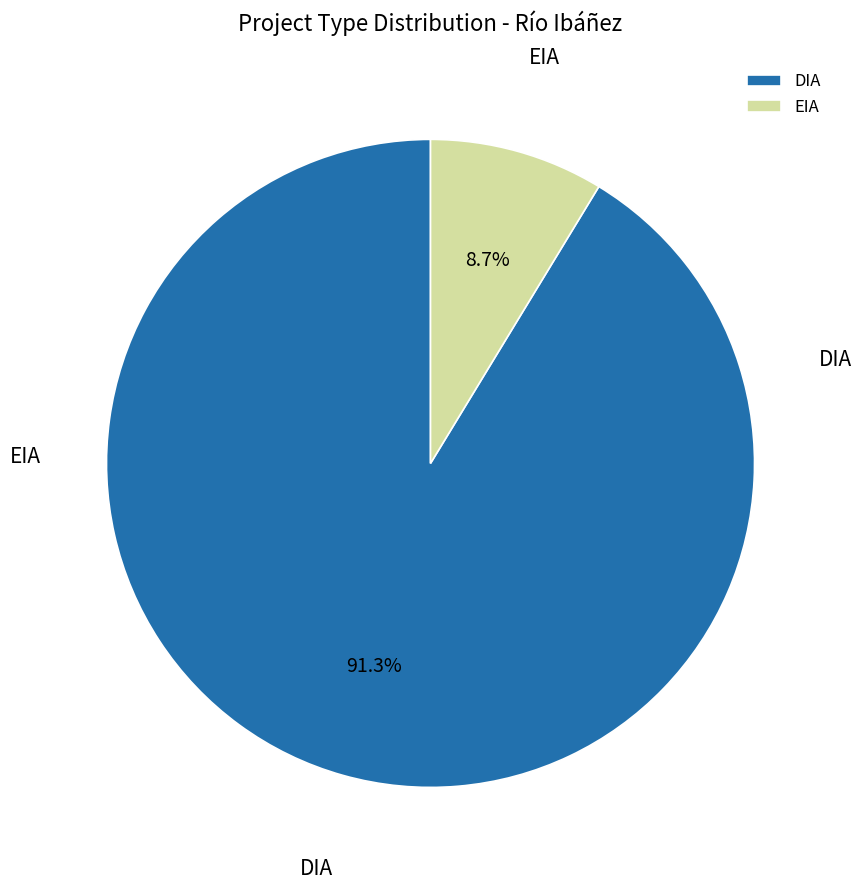

How many slices are in this pie chart?

2